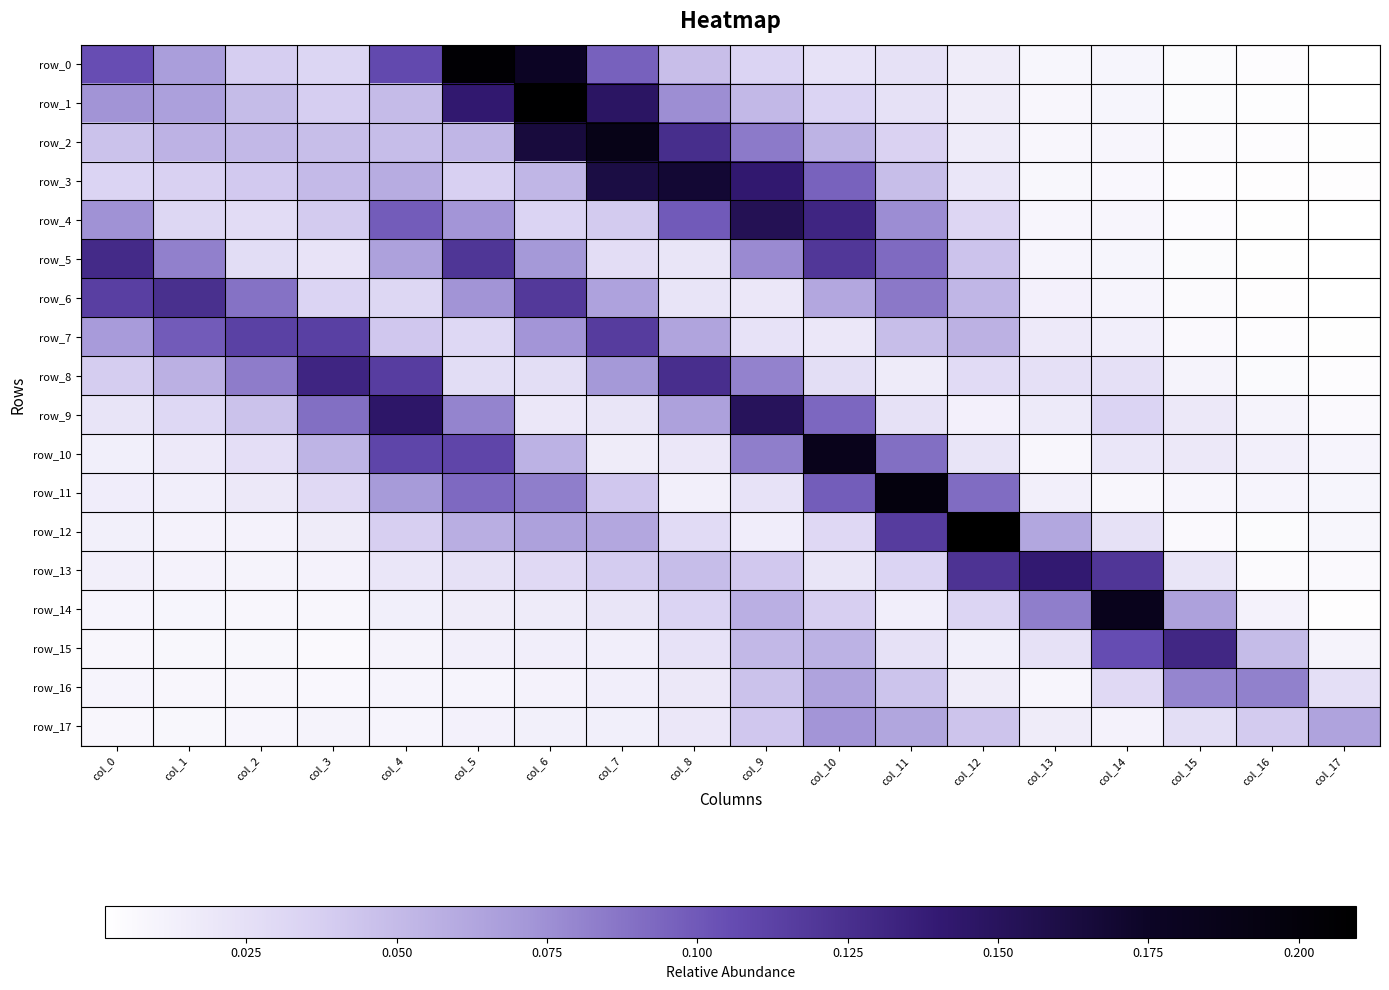

Reading left to right, list all the values displayed in this chart.

row_0: 0.1	0.1	0.0	0.0	0.1	0.2	0.2	0.1	0.0	0.0	0.0	0.0	0.0	0.0	0.0	0.0	0.0	0.0
row_1: 0.1	0.1	0.0	0.0	0.0	0.1	0.2	0.1	0.1	0.1	0.0	0.0	0.0	0.0	0.0	0.0	0.0	0.0
row_2: 0.0	0.1	0.1	0.0	0.0	0.1	0.2	0.2	0.1	0.1	0.1	0.0	0.0	0.0	0.0	0.0	0.0	0.0
row_3: 0.0	0.0	0.0	0.1	0.1	0.0	0.1	0.2	0.2	0.1	0.1	0.0	0.0	0.0	0.0	0.0	0.0	0.0
row_4: 0.1	0.0	0.0	0.0	0.1	0.1	0.0	0.0	0.1	0.2	0.1	0.1	0.0	0.0	0.0	0.0	0.0	0.0
row_5: 0.1	0.1	0.0	0.0	0.1	0.1	0.1	0.0	0.0	0.1	0.1	0.1	0.0	0.0	0.0	0.0	0.0	0.0
row_6: 0.1	0.1	0.1	0.0	0.0	0.1	0.1	0.1	0.0	0.0	0.1	0.1	0.1	0.0	0.0	0.0	0.0	0.0
row_7: 0.1	0.1	0.1	0.1	0.0	0.0	0.1	0.1	0.1	0.0	0.0	0.0	0.1	0.0	0.0	0.0	0.0	0.0
row_8: 0.0	0.1	0.1	0.1	0.1	0.0	0.0	0.1	0.1	0.1	0.0	0.0	0.0	0.0	0.0	0.0	0.0	0.0
row_9: 0.0	0.0	0.0	0.1	0.1	0.1	0.0	0.0	0.1	0.2	0.1	0.0	0.0	0.0	0.0	0.0	0.0	0.0
row_10: 0.0	0.0	0.0	0.1	0.1	0.1	0.1	0.0	0.0	0.1	0.2	0.1	0.0	0.0	0.0	0.0	0.0	0.0
row_11: 0.0	0.0	0.0	0.0	0.1	0.1	0.1	0.0	0.0	0.0	0.1	0.2	0.1	0.0	0.0	0.0	0.0	0.0
row_12: 0.0	0.0	0.0	0.0	0.0	0.1	0.1	0.1	0.0	0.0	0.0	0.1	0.2	0.1	0.0	0.0	0.0	0.0
row_13: 0.0	0.0	0.0	0.0	0.0	0.0	0.0	0.0	0.0	0.0	0.0	0.0	0.1	0.1	0.1	0.0	0.0	0.0
row_14: 0.0	0.0	0.0	0.0	0.0	0.0	0.0	0.0	0.0	0.1	0.0	0.0	0.0	0.1	0.2	0.1	0.0	0.0
row_15: 0.0	0.0	0.0	0.0	0.0	0.0	0.0	0.0	0.0	0.1	0.1	0.0	0.0	0.0	0.1	0.1	0.0	0.0
row_16: 0.0	0.0	0.0	0.0	0.0	0.0	0.0	0.0	0.0	0.0	0.1	0.0	0.0	0.0	0.0	0.1	0.1	0.0
row_17: 0.0	0.0	0.0	0.0	0.0	0.0	0.0	0.0	0.0	0.0	0.1	0.1	0.0	0.0	0.0	0.0	0.0	0.1